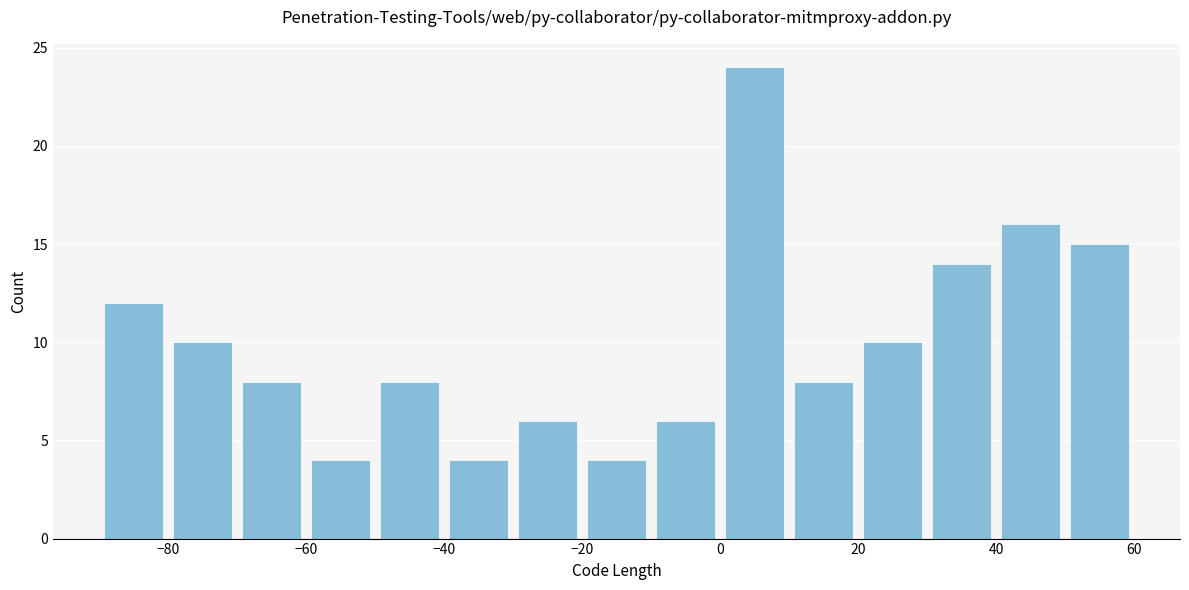

Reading left to right, transcribe this chart: for each bar, give the range it covers on the x-axis and its height. The values are not printed on the chart, so give them approximately, as read against the axis.

-90 to -80: 12
-80 to -70: 10
-70 to -60: 8
-60 to -50: 4
-50 to -40: 8
-40 to -30: 4
-30 to -20: 6
-20 to -10: 4
-10 to 0: 6
0 to 10: 24
10 to 20: 8
20 to 30: 10
30 to 40: 14
40 to 50: 16
50 to 60: 15